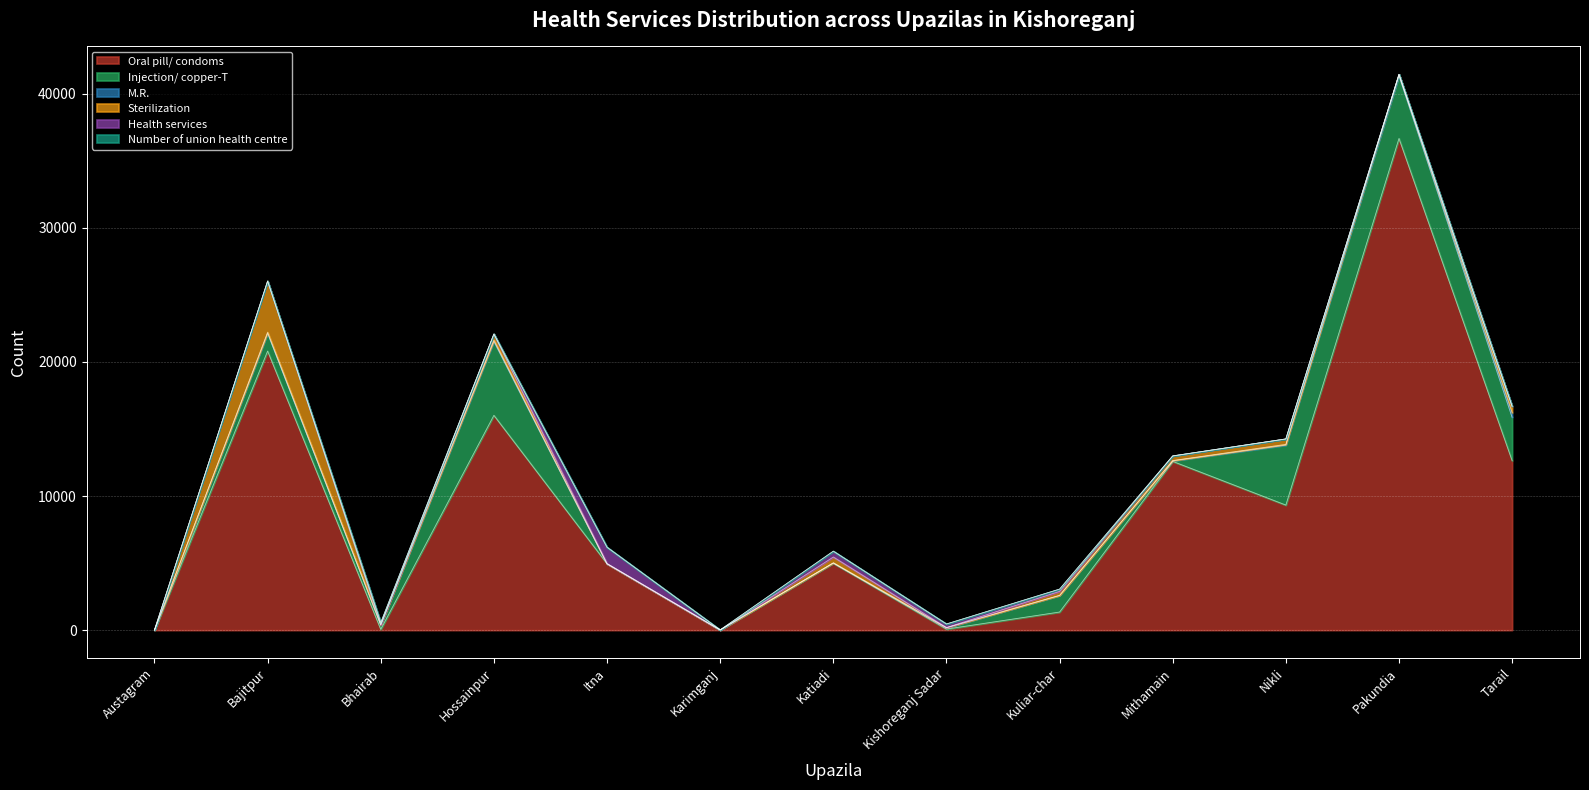

What is the label of the 2nd point from the left?

Bajitpur